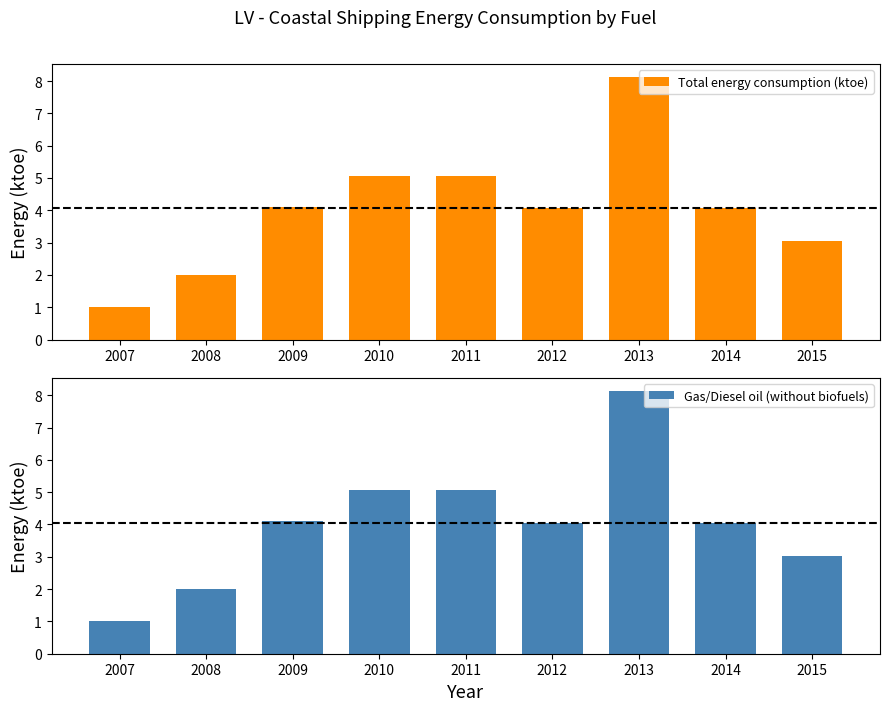

What is the difference between the Gas/Diesel oil (without biofuels) values at 2007 and 2012?

3.1